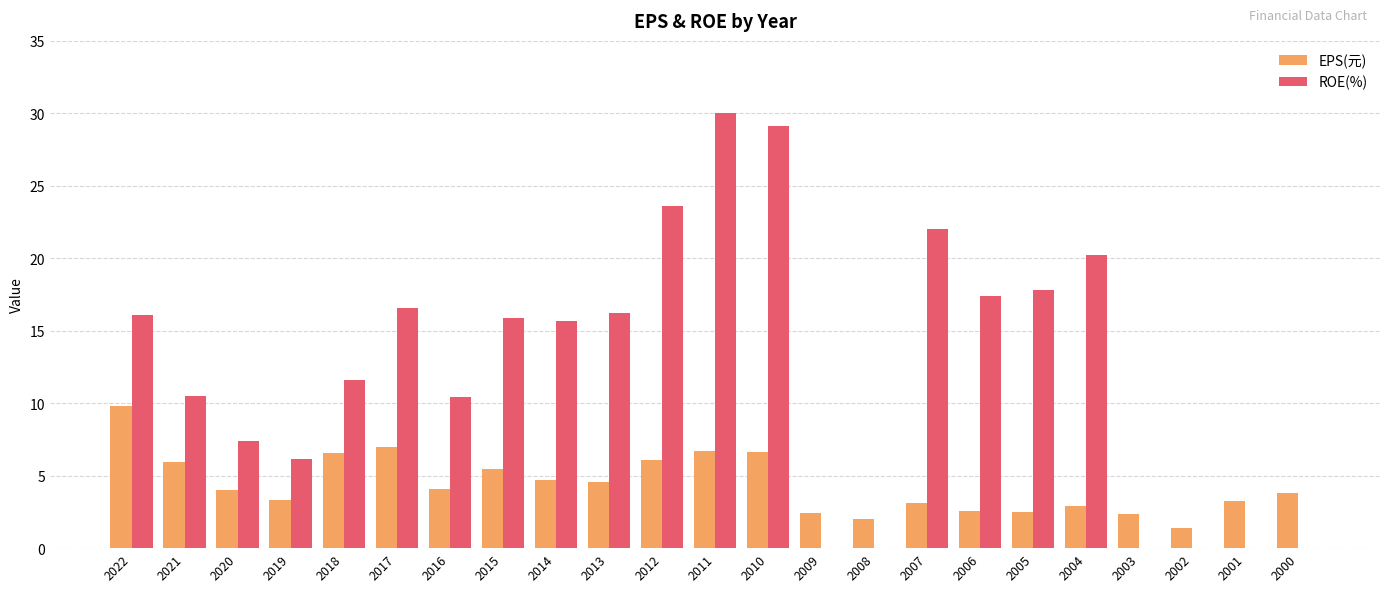

Which series has the largest range (max minus min)?

ROE(%)